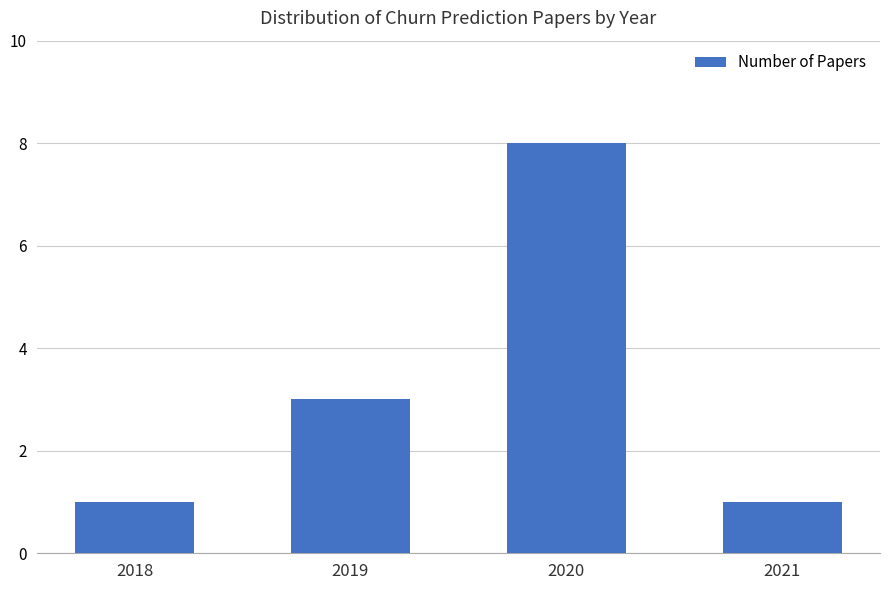

The value at 2021 is 0. True or false?

False